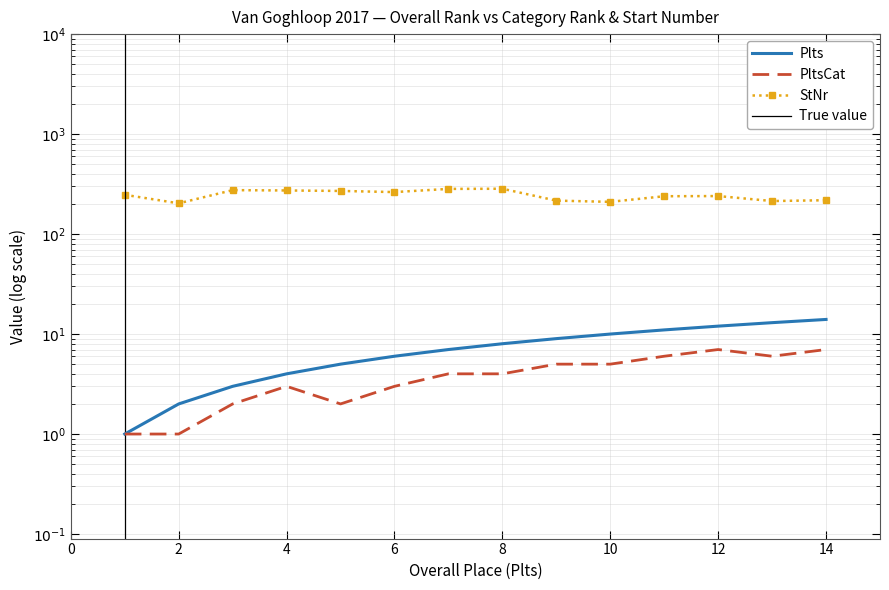

The StNr series shows 283 at 7. True or false?

True